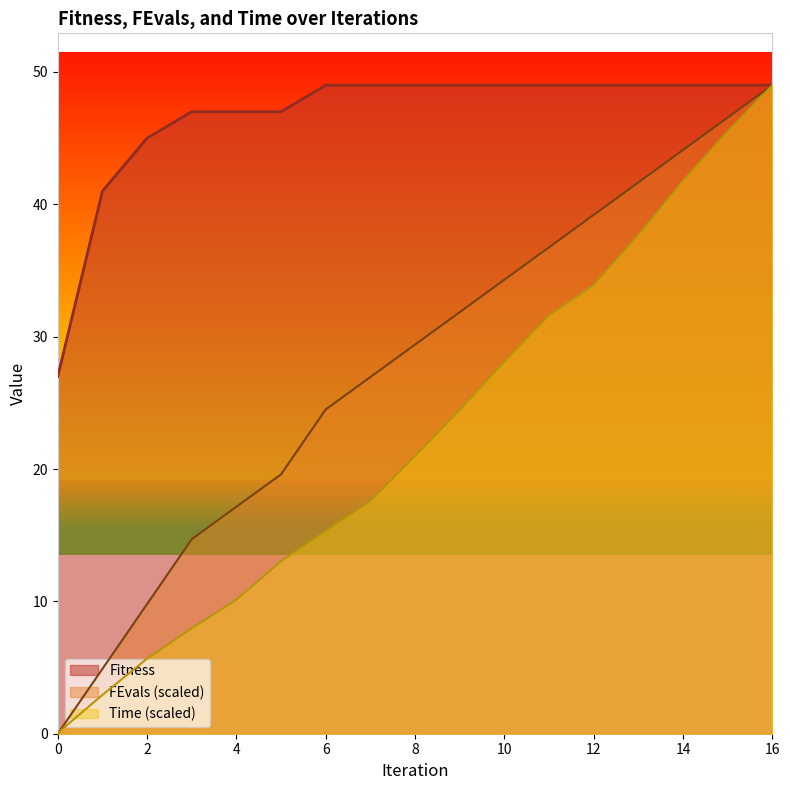

True or false: Time and Fitness intersect in this chart.

False